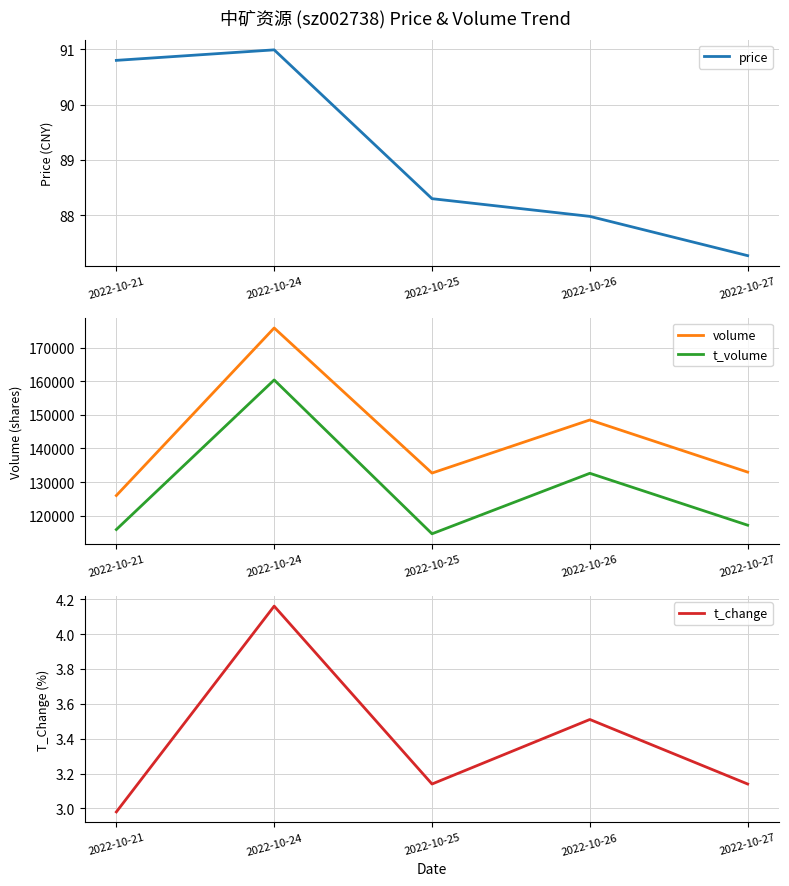

At which label is price closest to 89?

2022-10-25